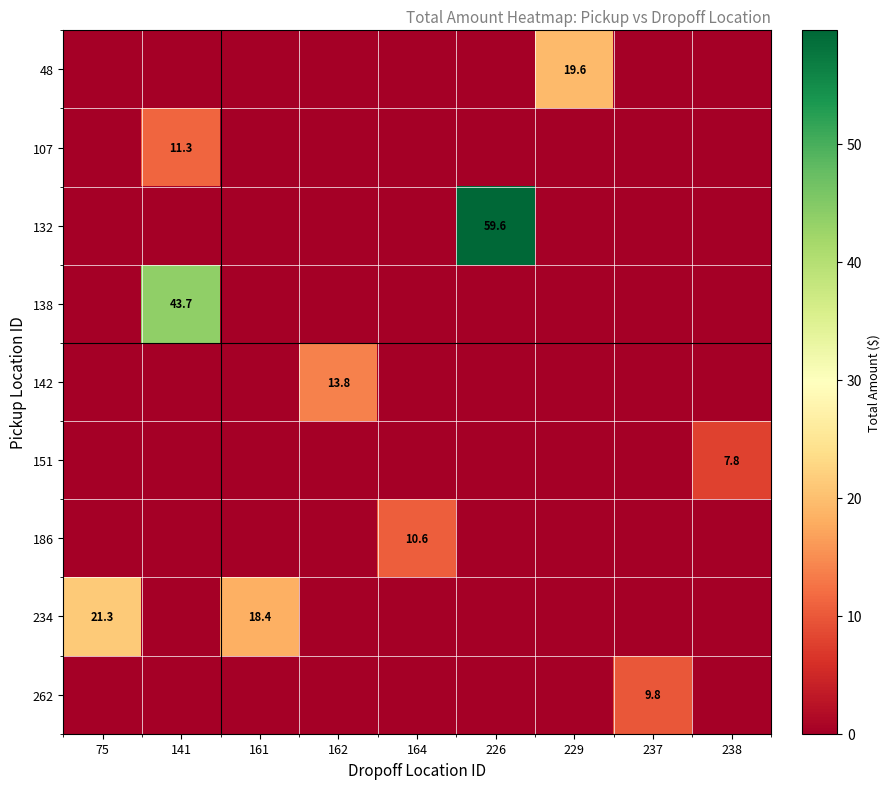

The value of 142 at 162 is 13.8. True or false?

True